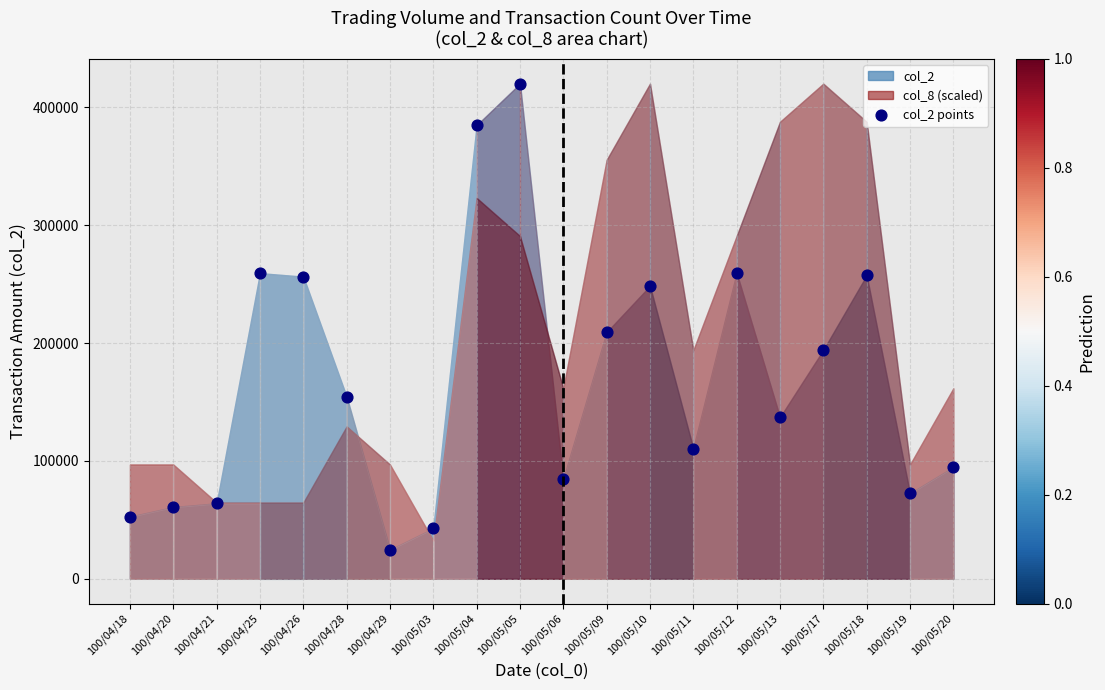

What is the range of Y values (max minus min)?

395500